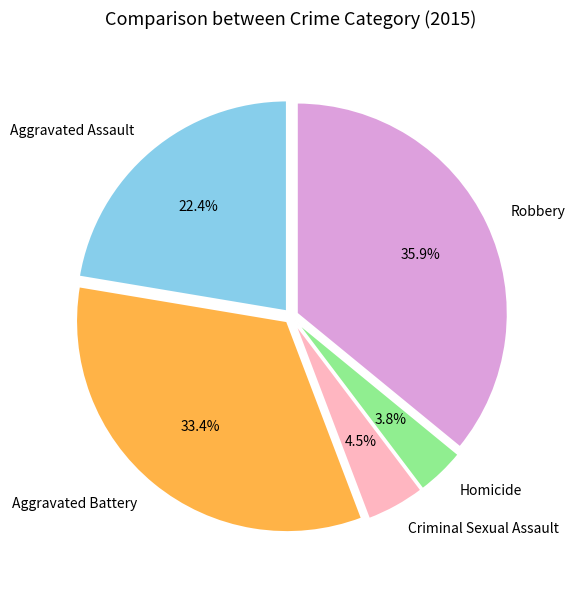

Rank the categories by value from lowest to highest.

Homicide, Criminal Sexual Assault, Aggravated Assault, Aggravated Battery, Robbery